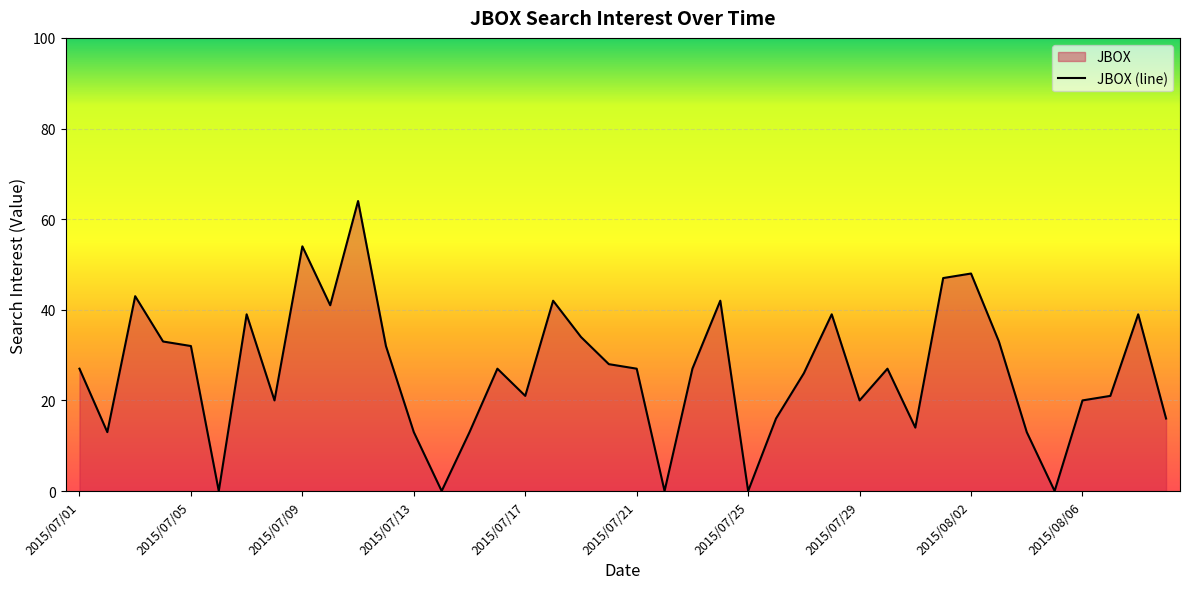

How many distinct data groups are displayed?

1